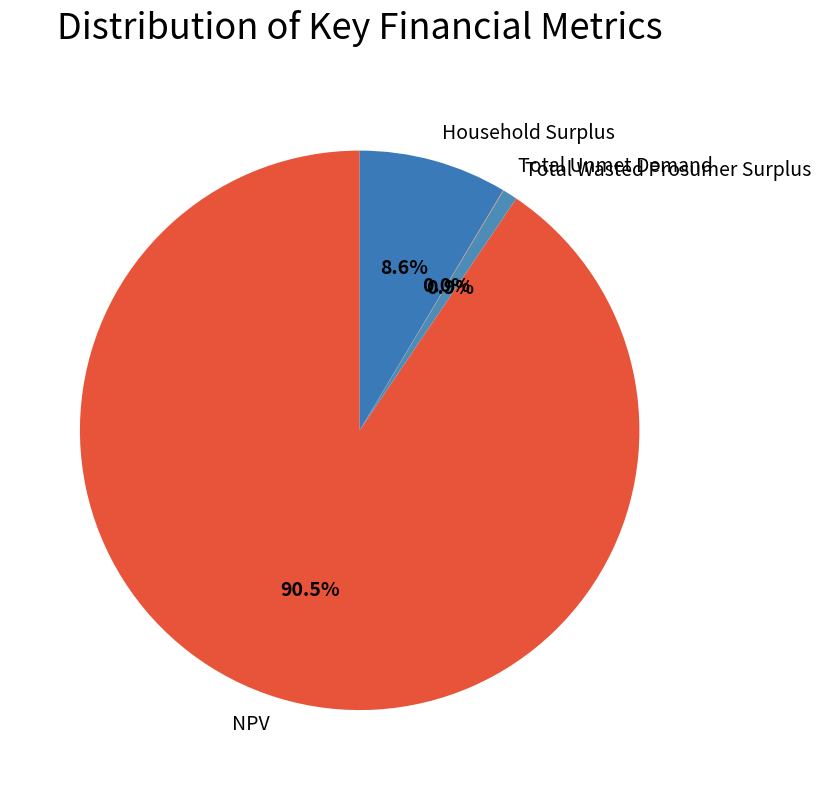

Which slice is the largest?

NPV